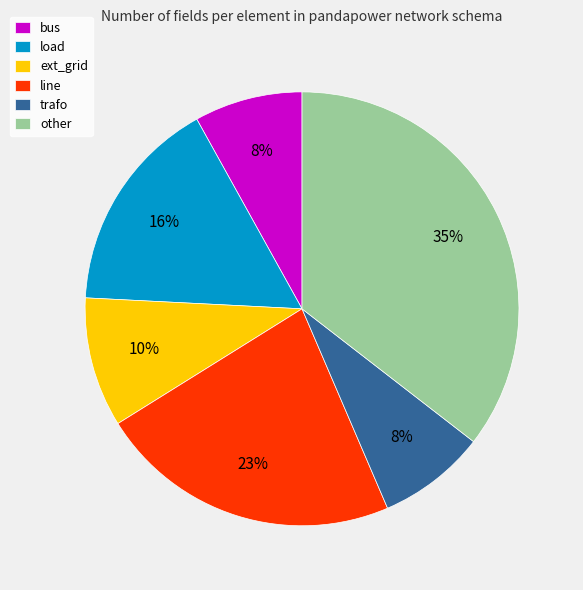

What is the largest slice in the pie chart?

other